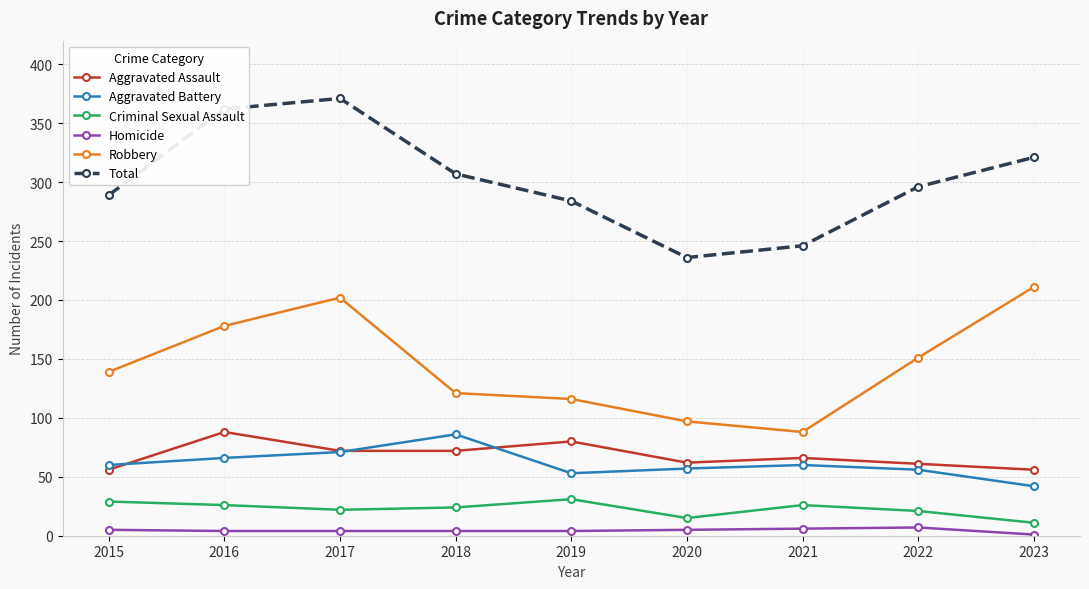

What is the total value across all series at 2018?

614